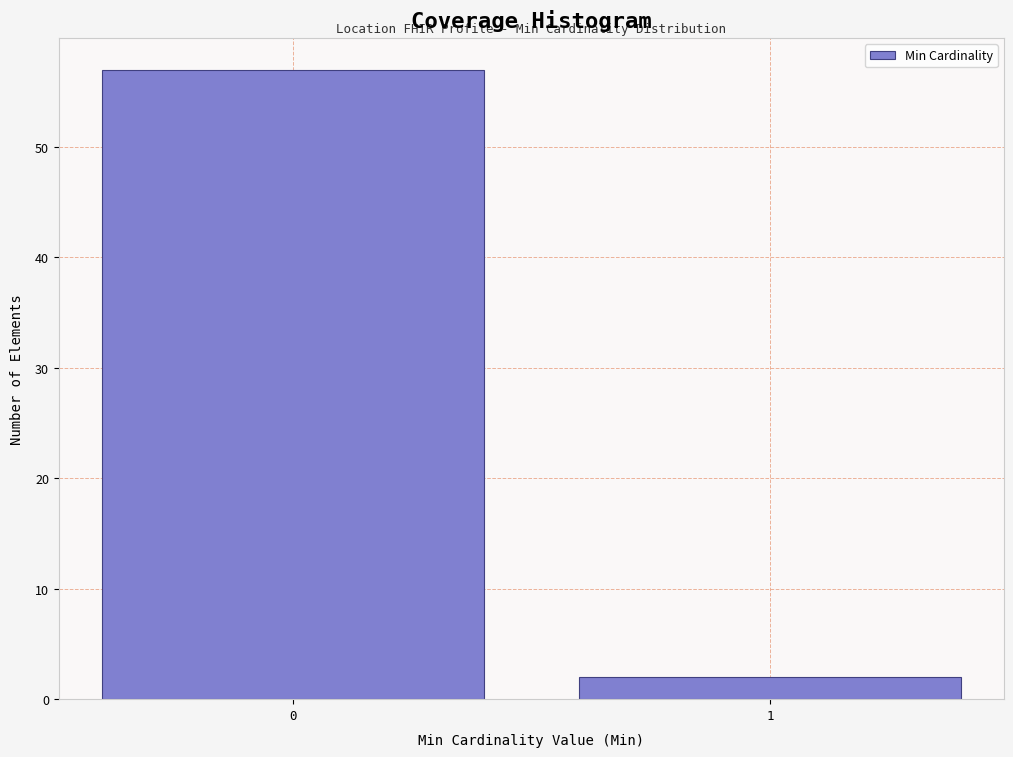

Reading left to right, list all the values displayed in this chart.

57	2